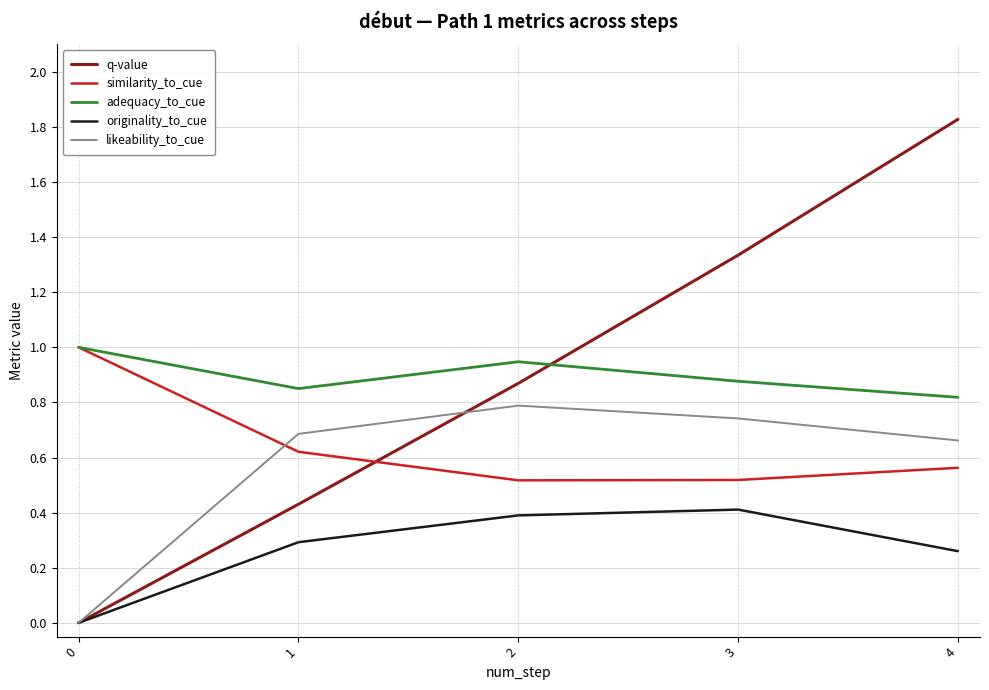

The originality_to_cue series shows 0.5 at 4. True or false?

False